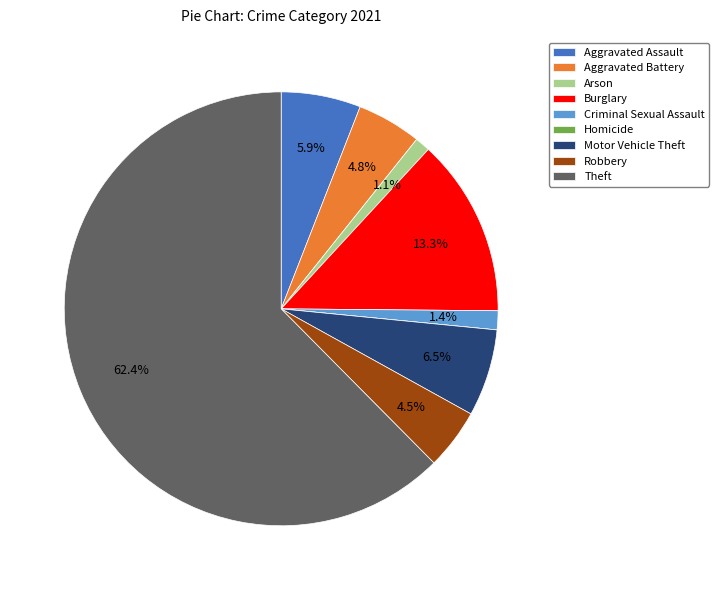

What percentage is the Aggravated Assault slice, to the nearest percent?

6%